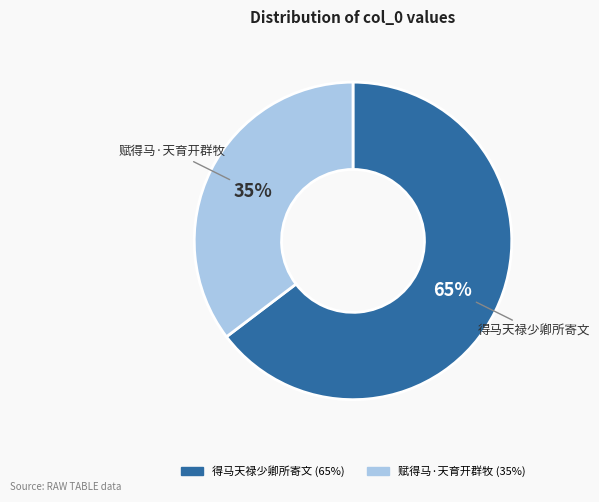

The 赋得马·天育开群牧 slice represents 43% of the pie. True or false?

False